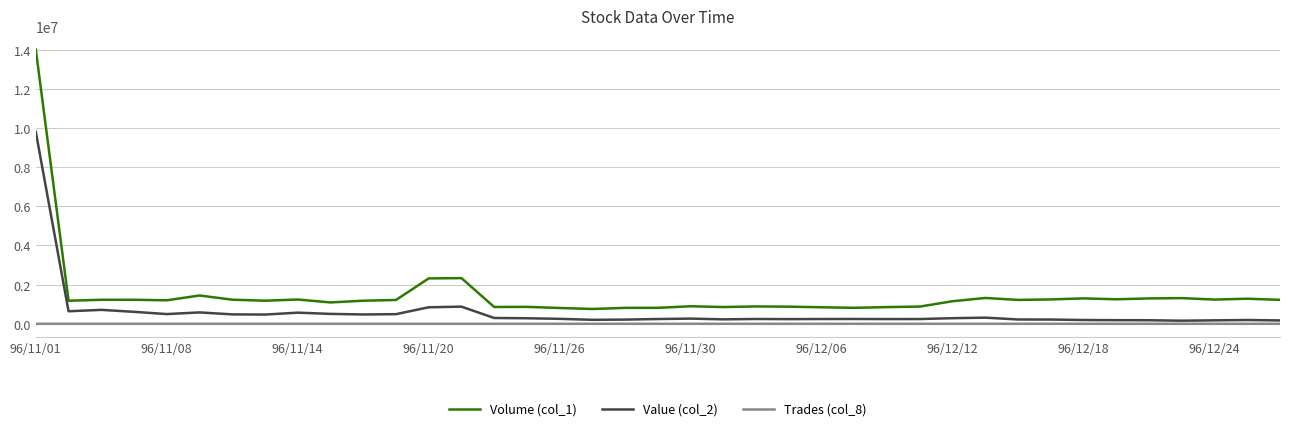

What are all the series names shown in the legend?

Volume (col_1), Value (col_2), Trades (col_8)